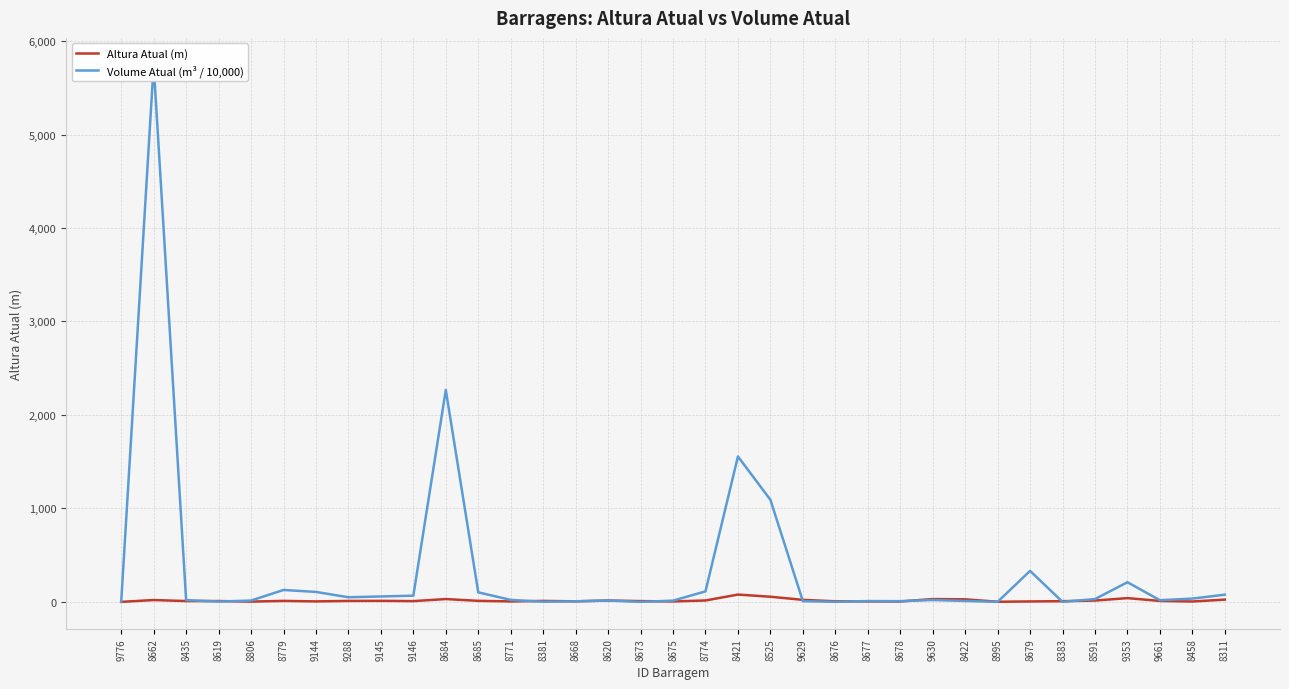

At which label does Volume Atual (m³ / 10,000) reach its minimum?

9776